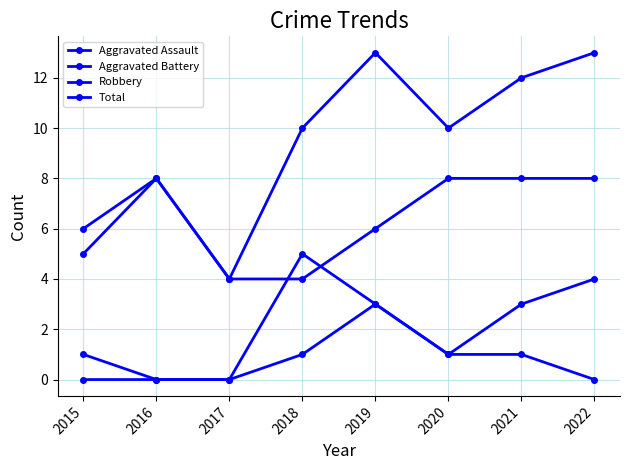

True or false: Aggravated Battery and Total cross at least once.

False